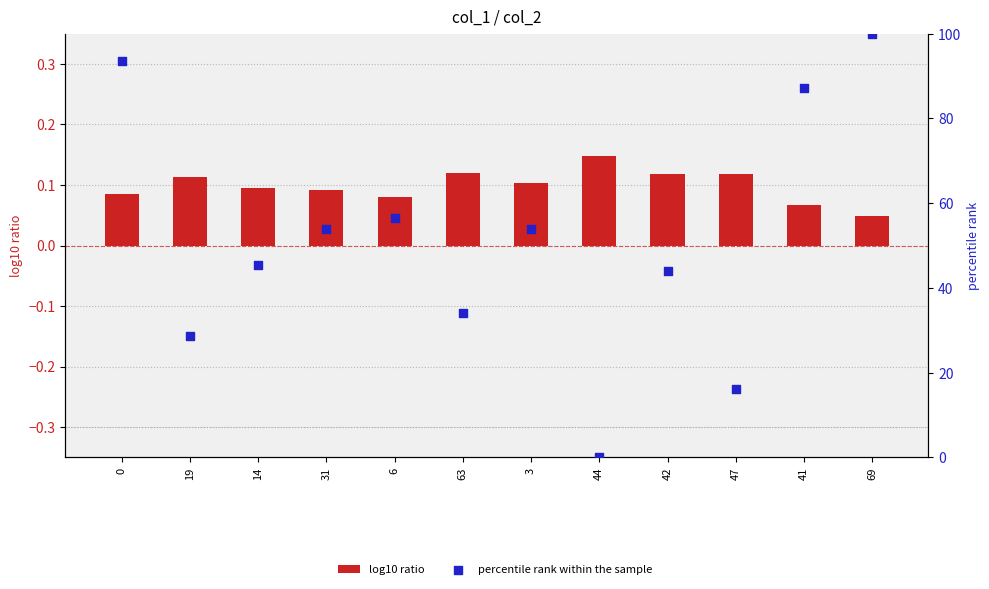

Which series reaches the minimum Y coordinate?

percentile rank within the sample